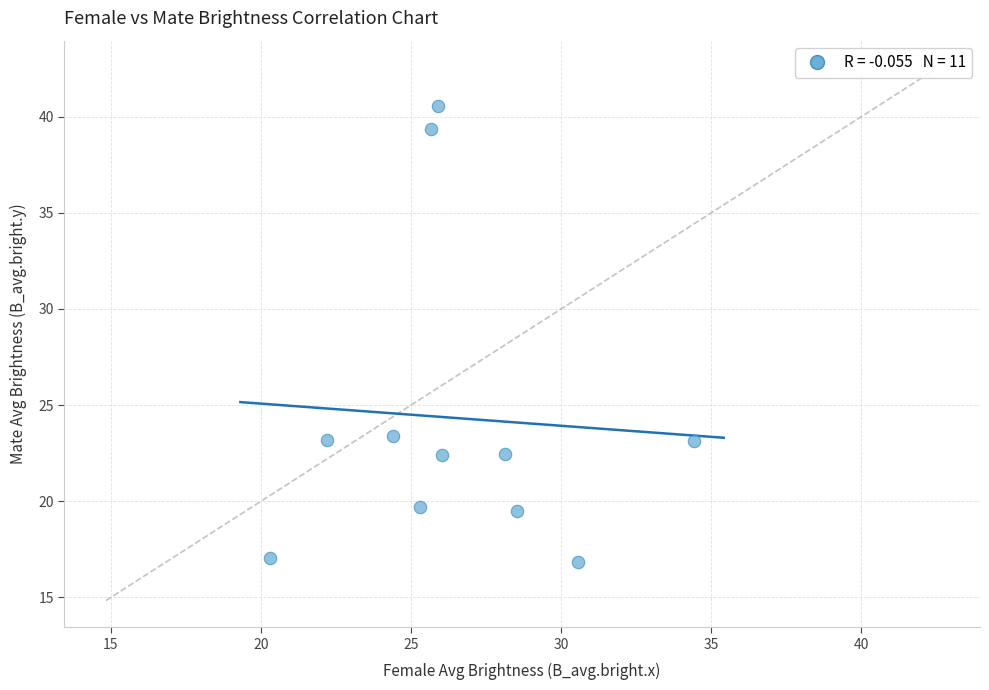

What is the average X value?

26.5